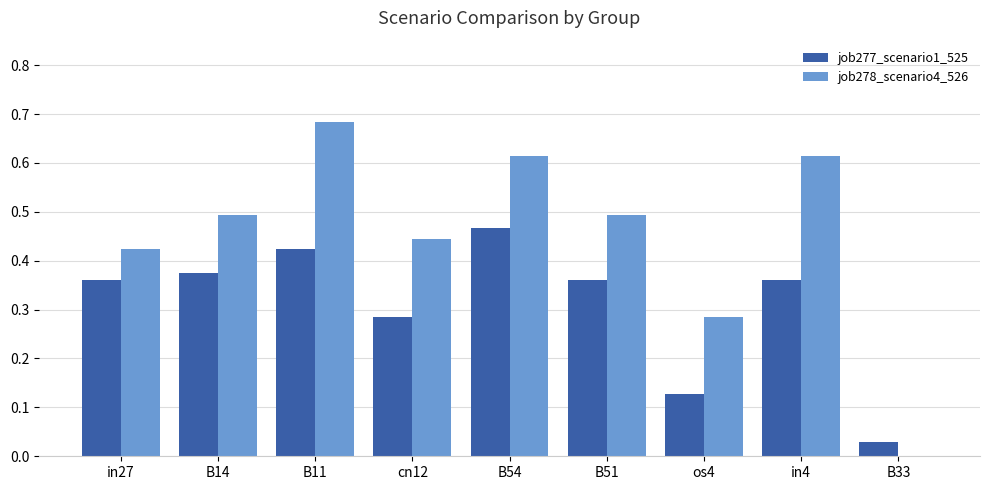

What is the sum of all job278_scenario4_526 values?

4.1